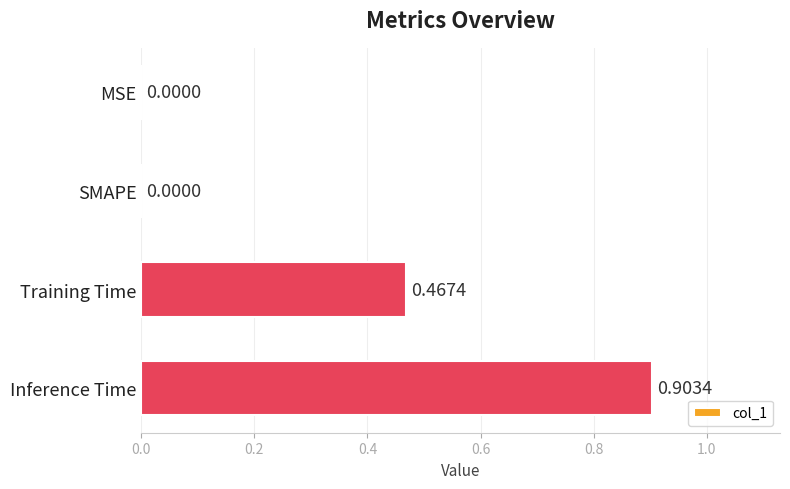

Between Inference Time and SMAPE, which is larger?

Inference Time